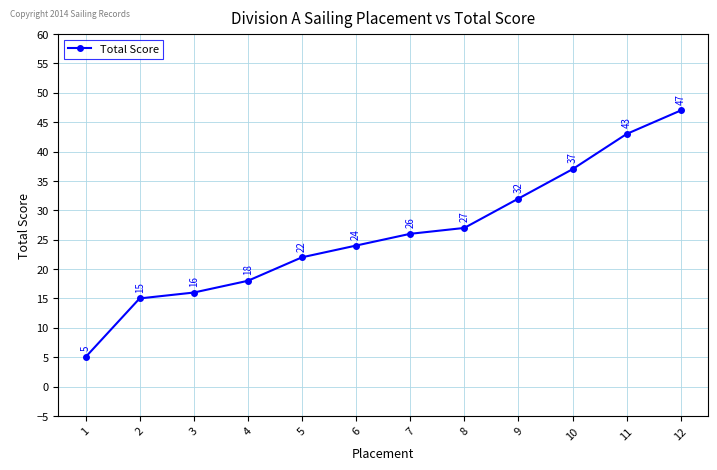

List the labels in order of value, largest first.

12, 11, 10, 9, 8, 7, 6, 5, 4, 3, 2, 1